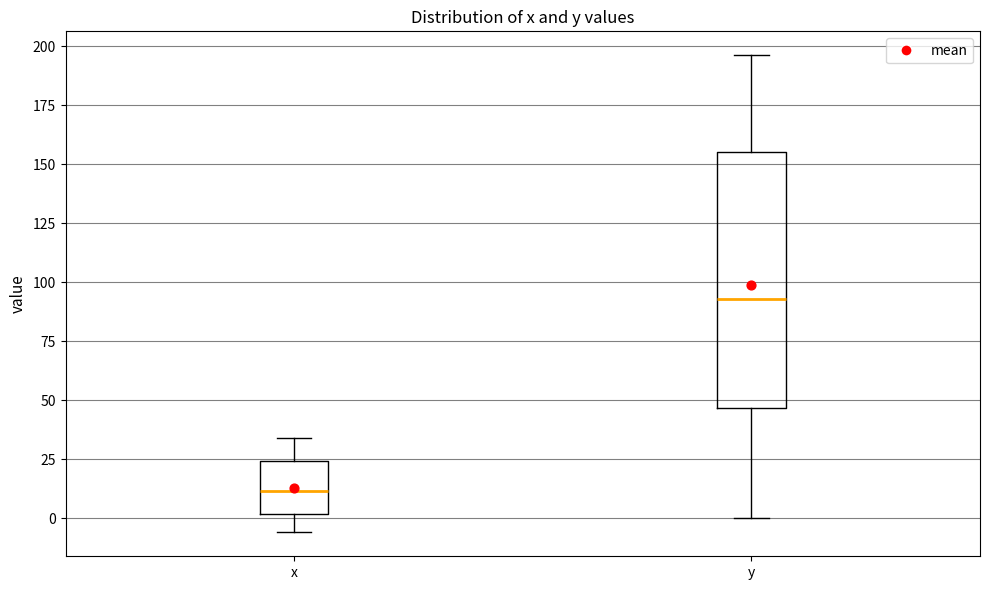

Where does the upper whisker of the box for x end on the y-axis? The values are not printed on the chart, so give them approximately, as read against the axis.

35